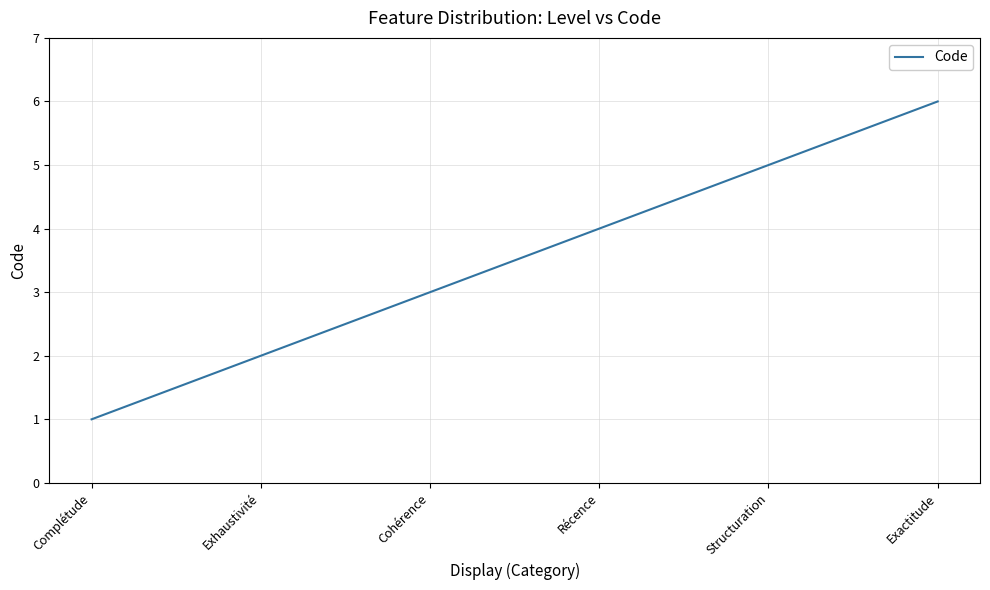

List the labels in order of value, largest first.

Exactitude, Structuration, Récence, Cohérence, Exhaustivité, Complétude